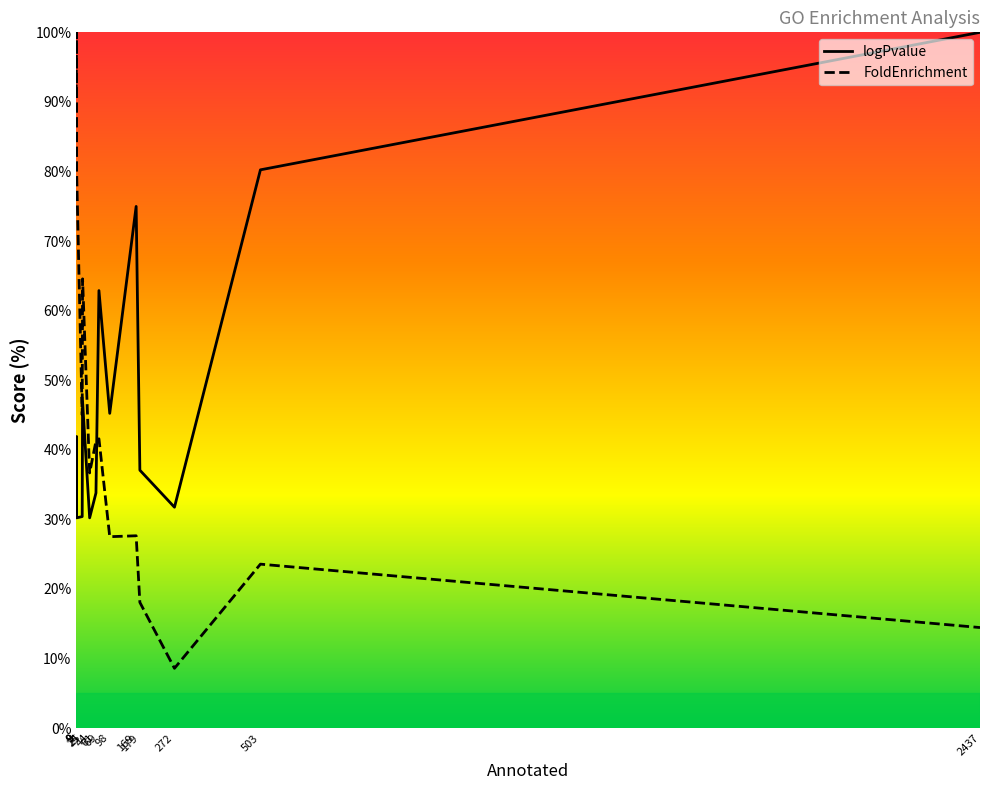

What is the difference between the maximum and minimum values in the logPvalue series?

69.8